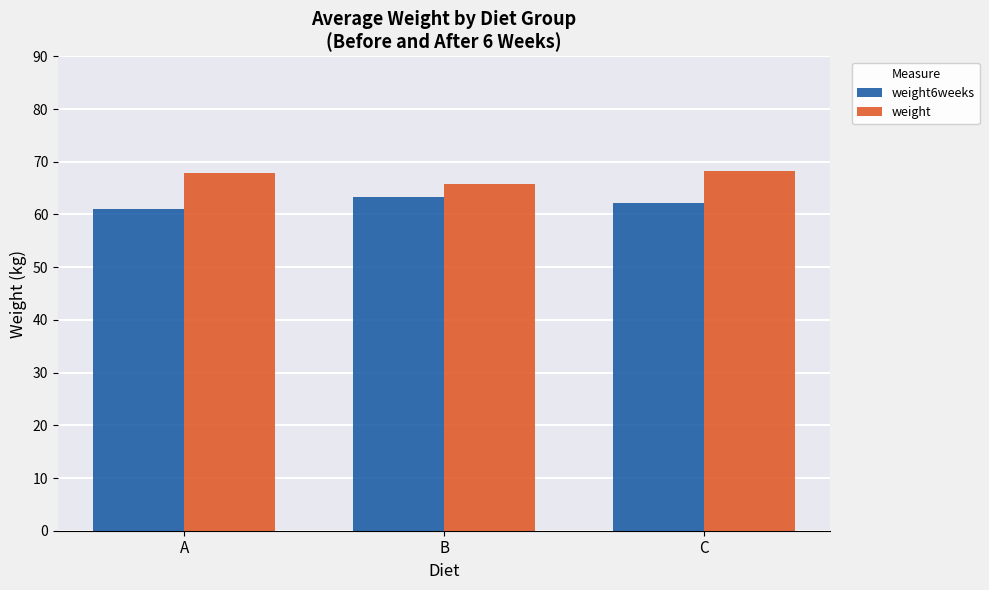

Which category has the lowest value across all series?

A